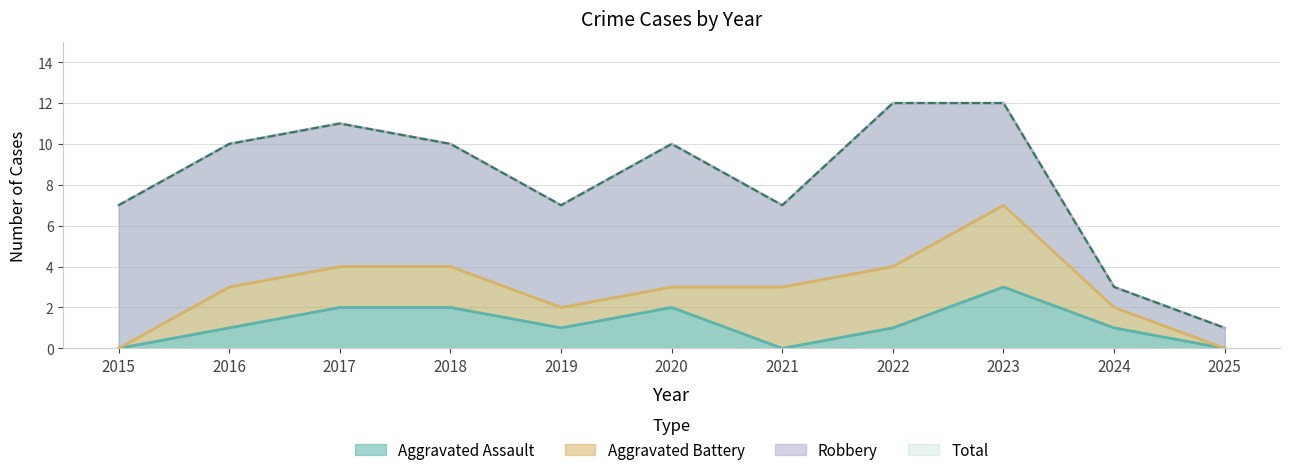

Is it true that Aggravated Assault equals 2 at 2025?

False